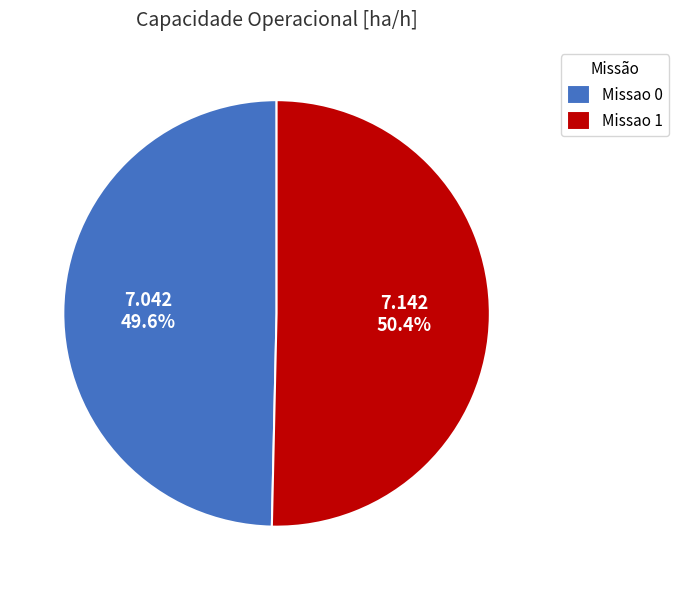

How many segments does this pie chart have?

2